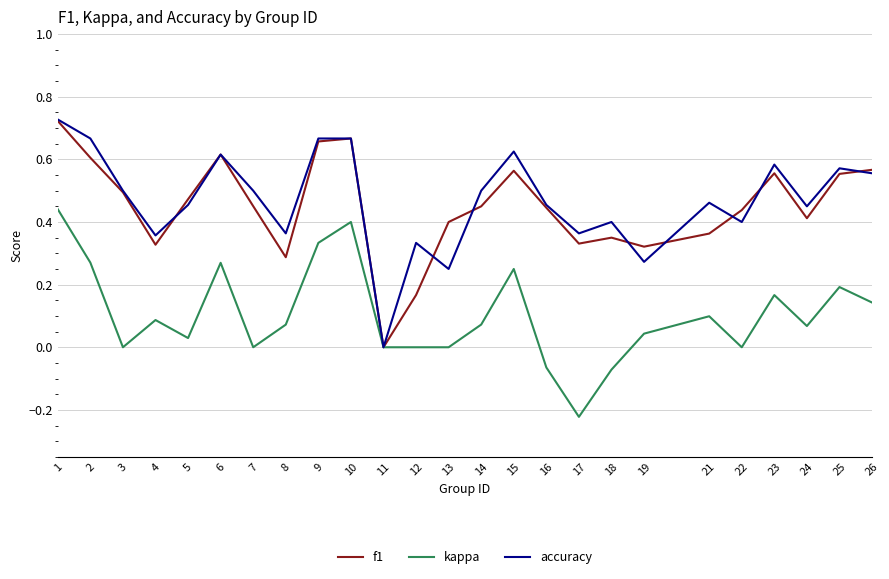

The accuracy series shows 0.4 at 13. True or false?

False